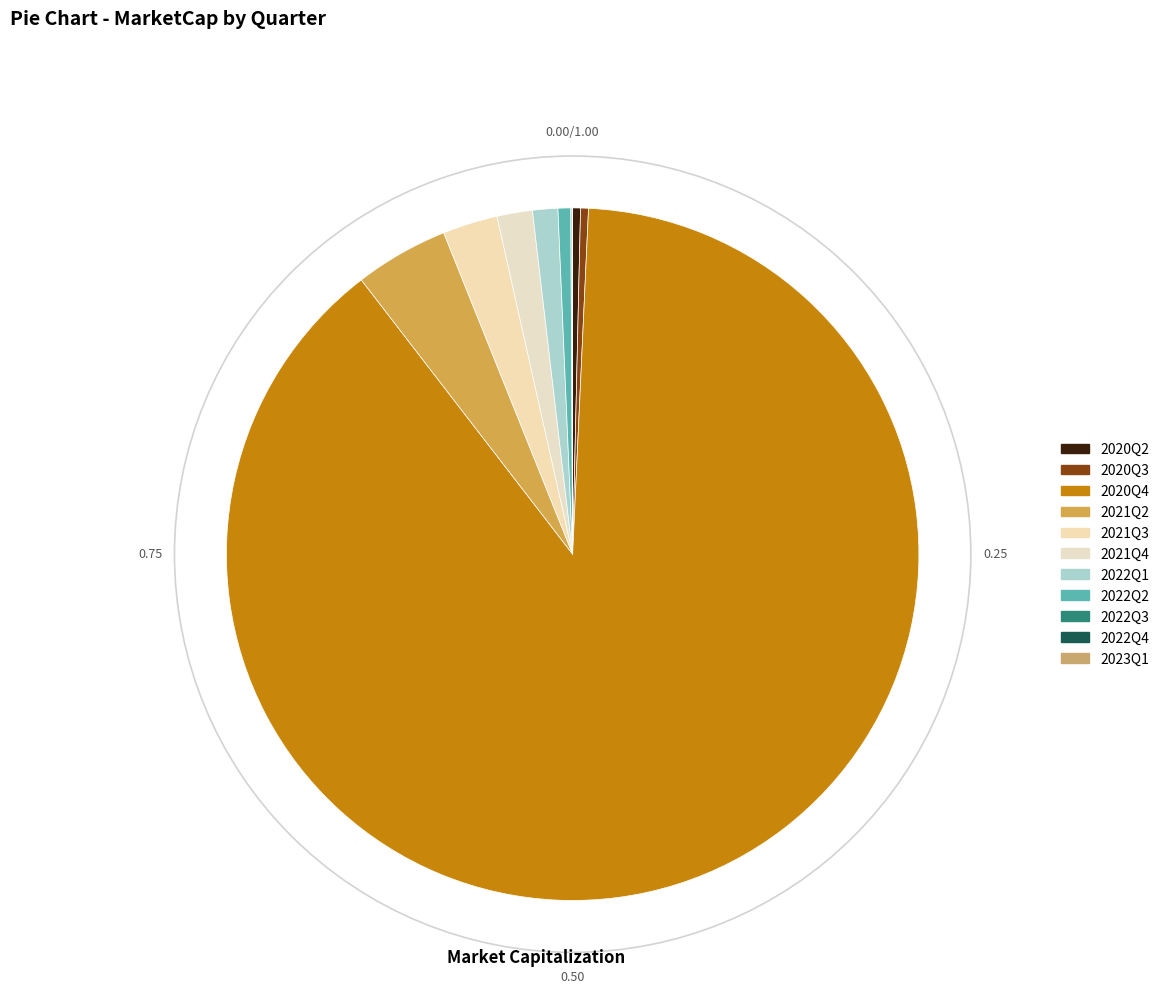

The 2021Q4 slice represents 8% of the pie. True or false?

False